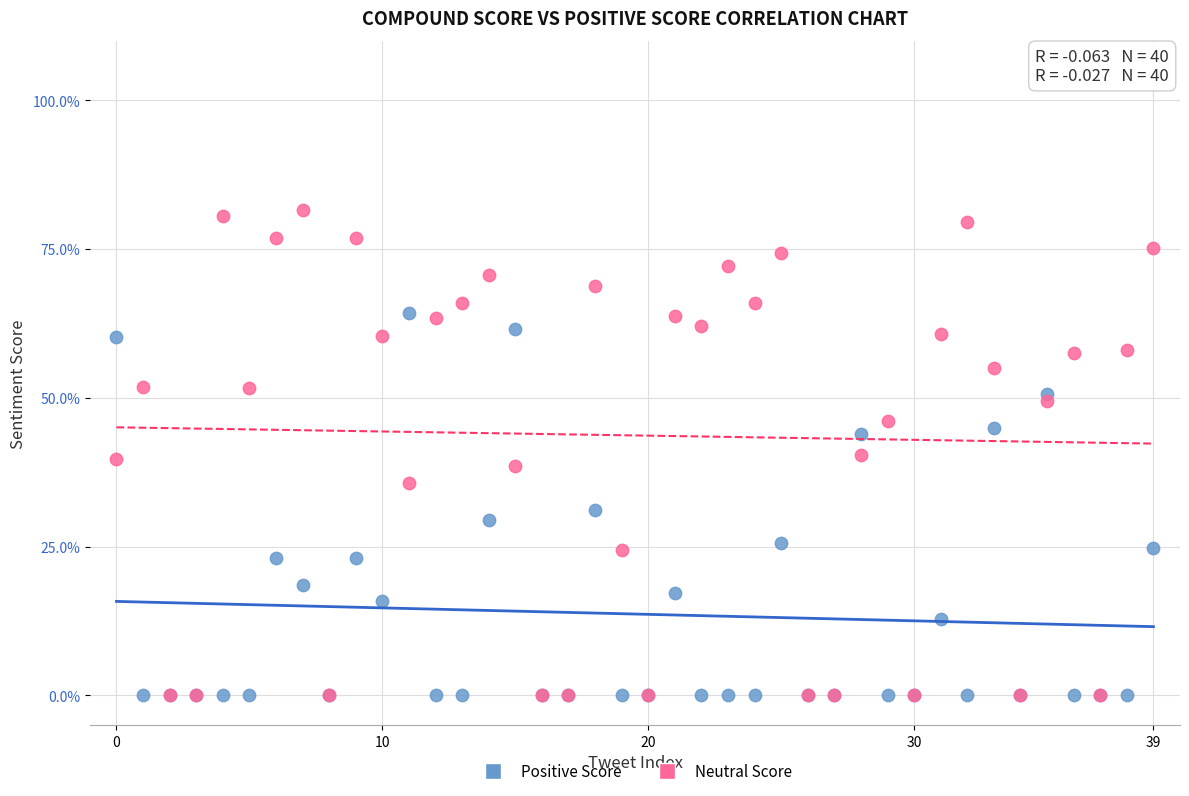

What are all the series names shown in the legend?

Positive Score, Neutral Score